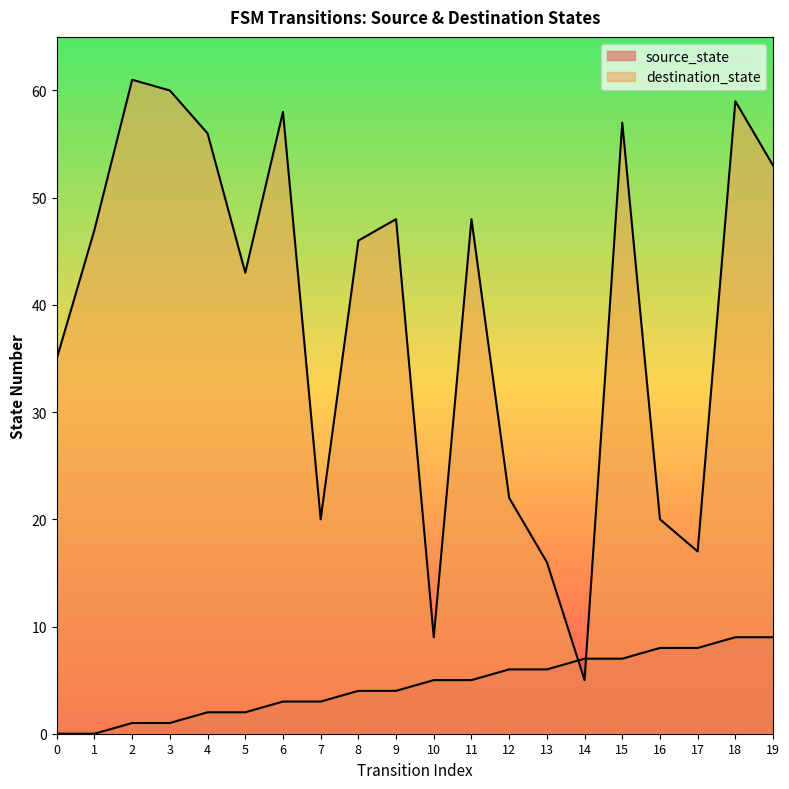

Count the number of data series in this chart.

2